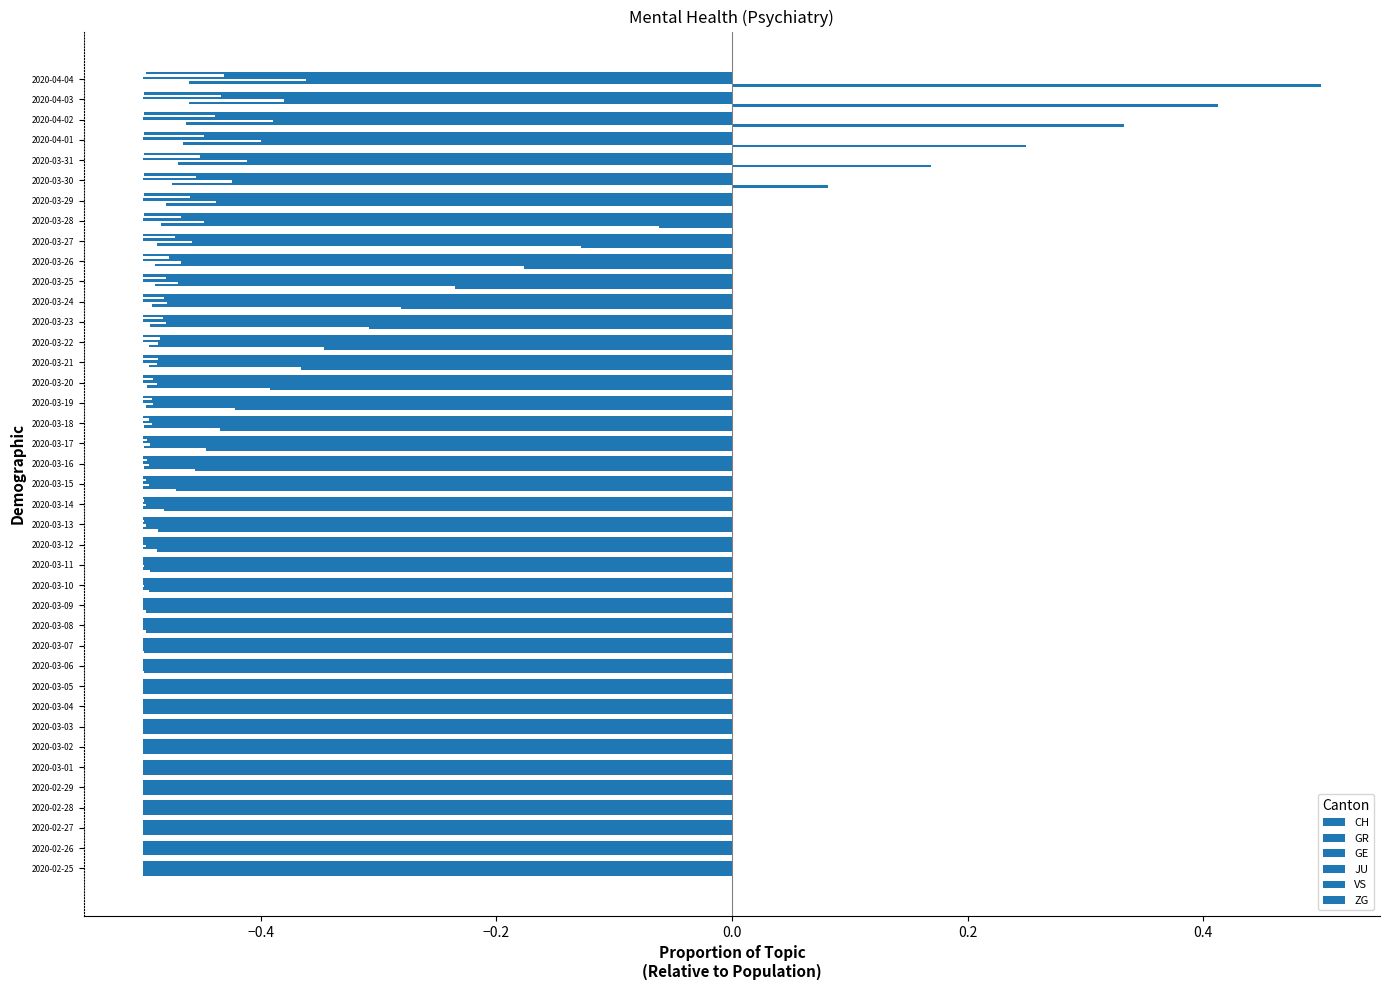

How many series are shown in this chart?

6